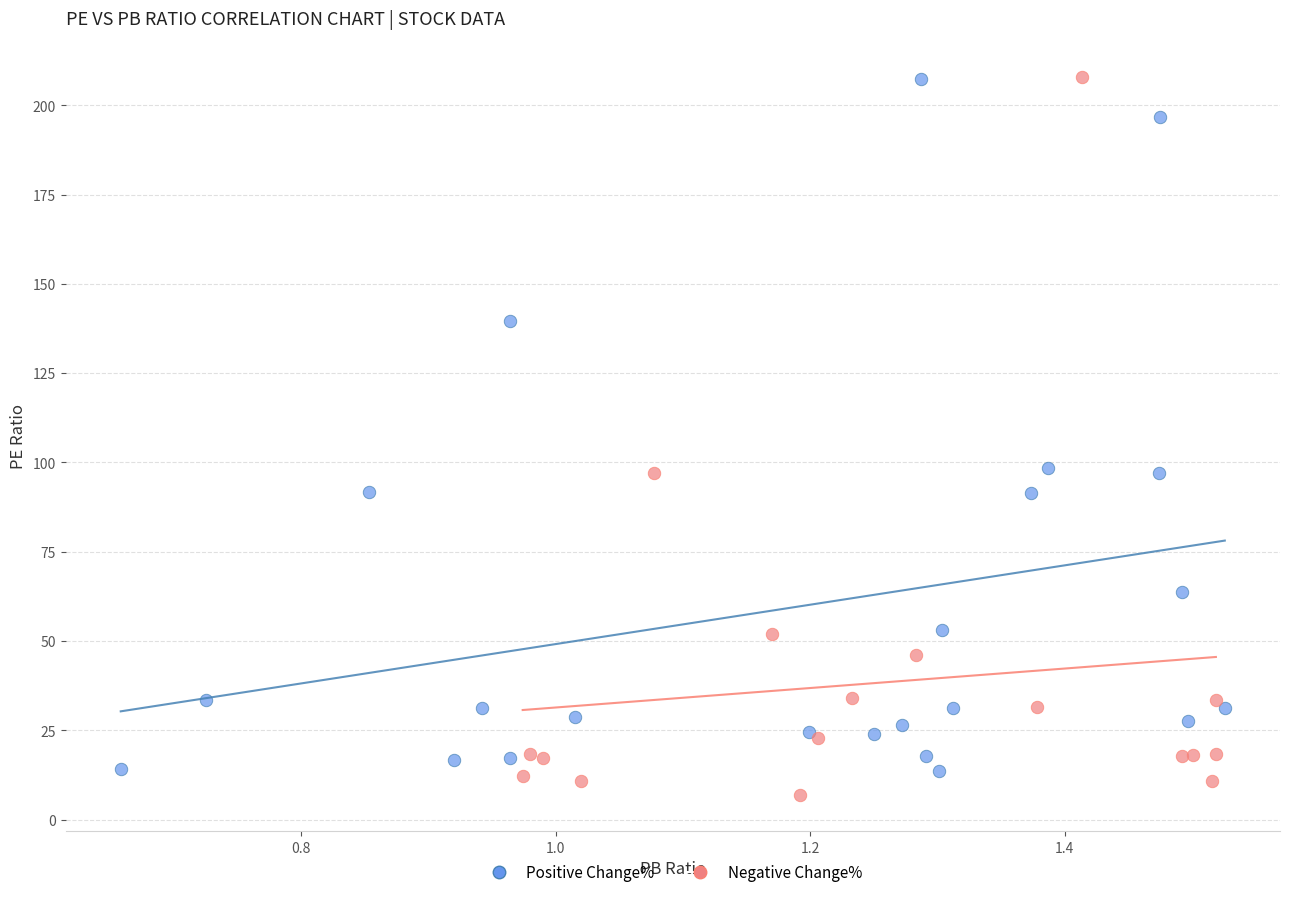

What are all the series names shown in the legend?

Positive Change%, Negative Change%